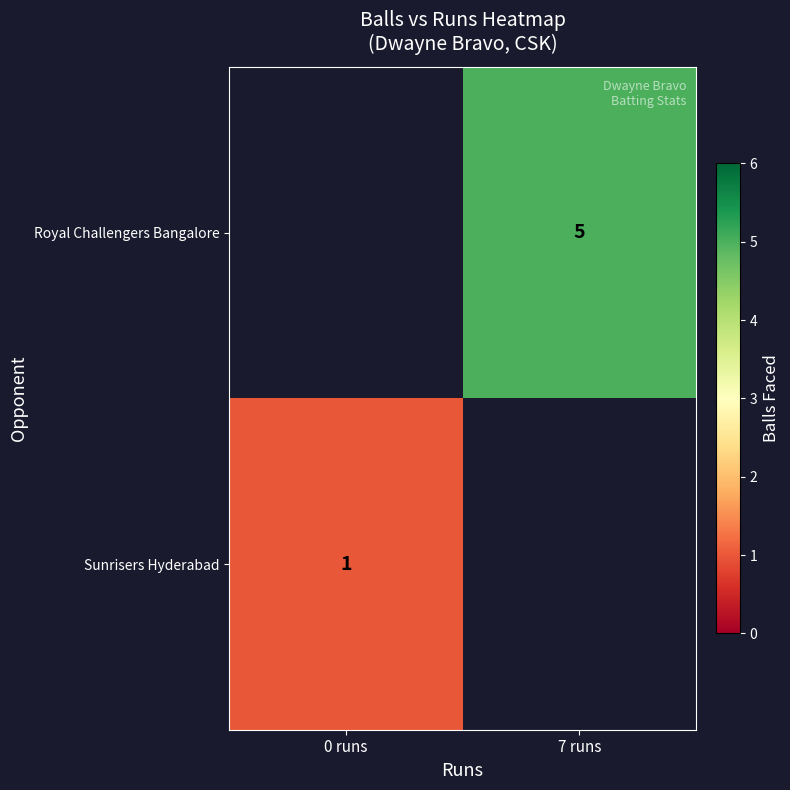

The value of Sunrisers Hyderabad at 0 runs is 1. True or false?

True